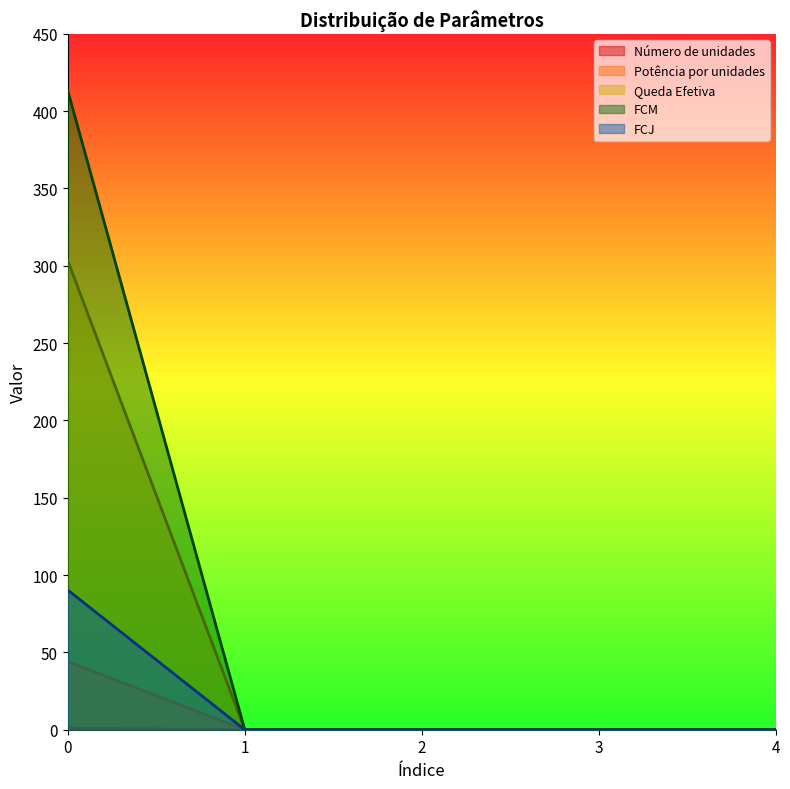

The value of Queda Efetiva at 3 is 0.0. True or false?

True